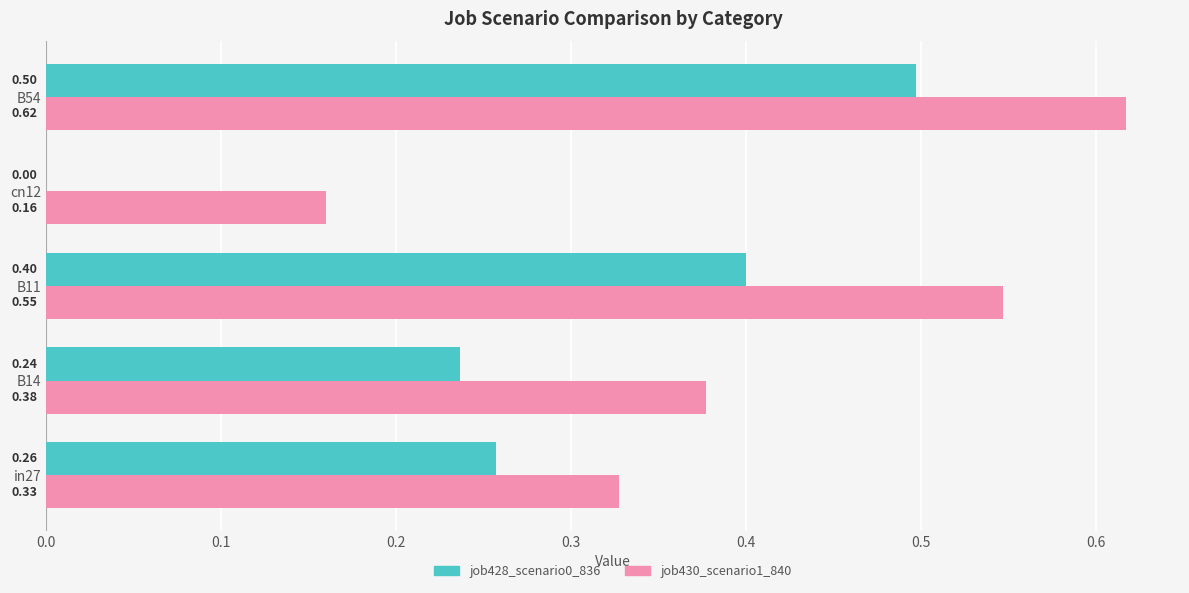

Which series changed the most between B11 and cn12?

job428_scenario0_836